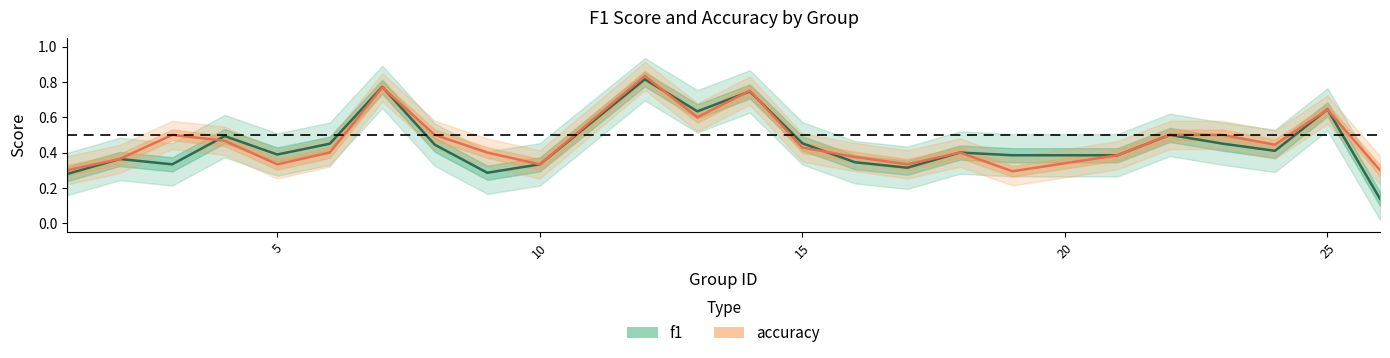

At which category is the sum across all series the highest?

12